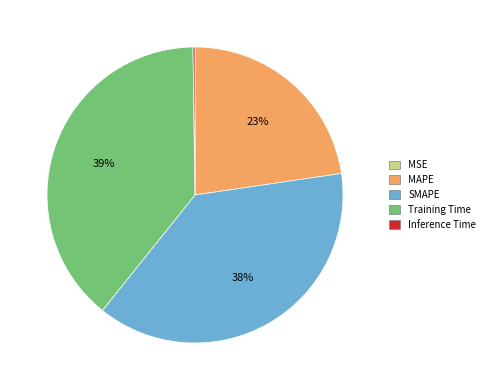

True or false: MAPE accounts for 29% of the total.

False